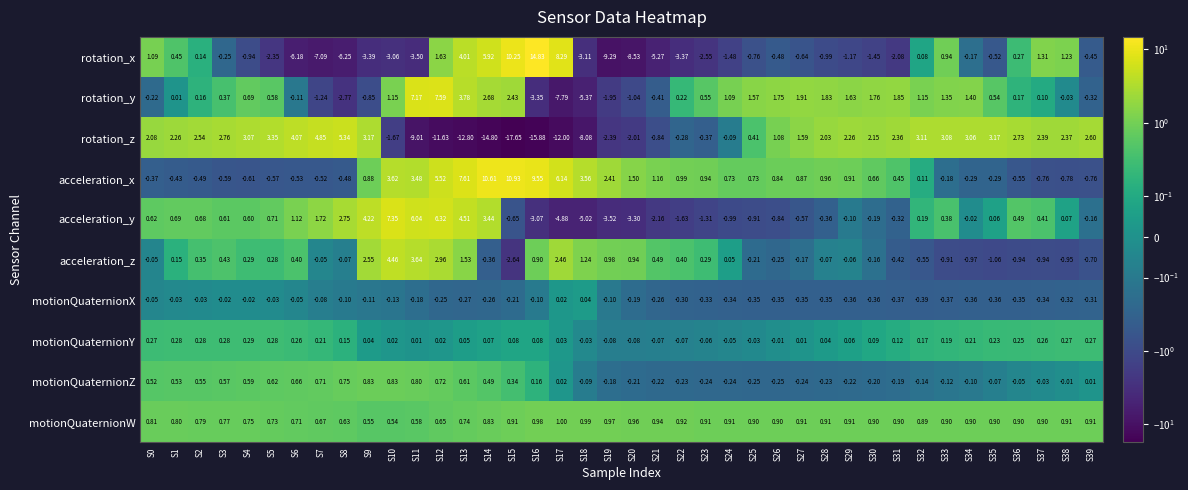

Which series has the widest spread of values?

rotation_x